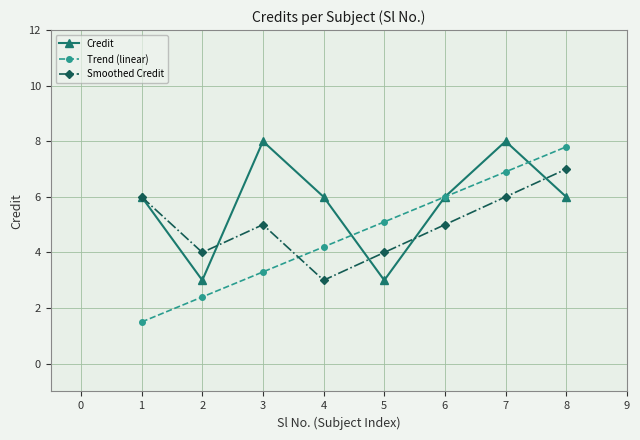

What is the lowest value of the Trend (linear) series?

1.5